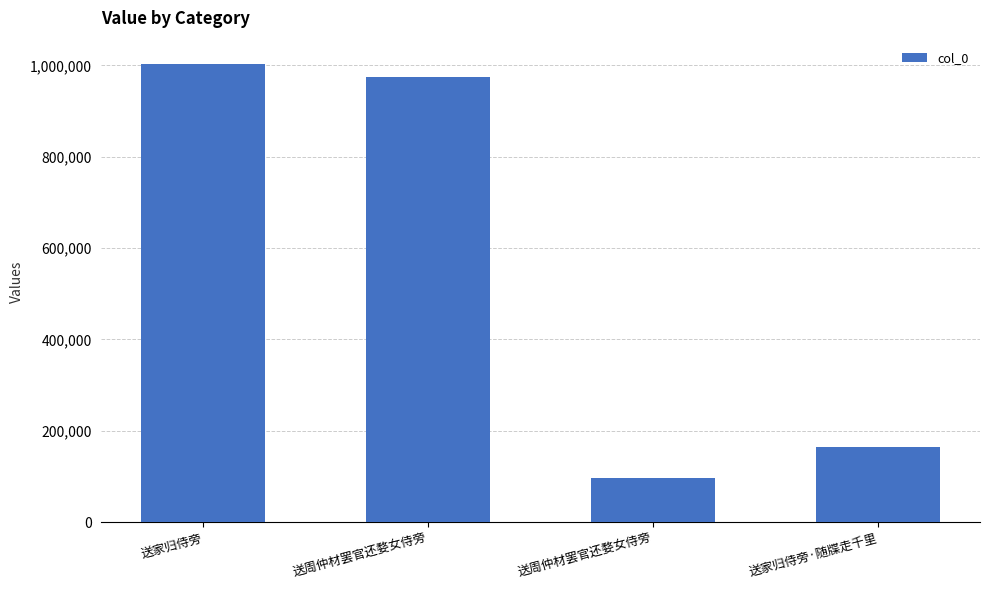

Read the value at 送周仲材罢官还婺女侍旁, to the nearest 10.

974220